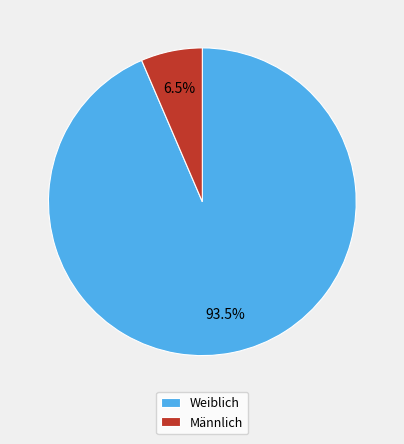

Combined, what portion of the pie is Männlich and Weiblich?

100.0%